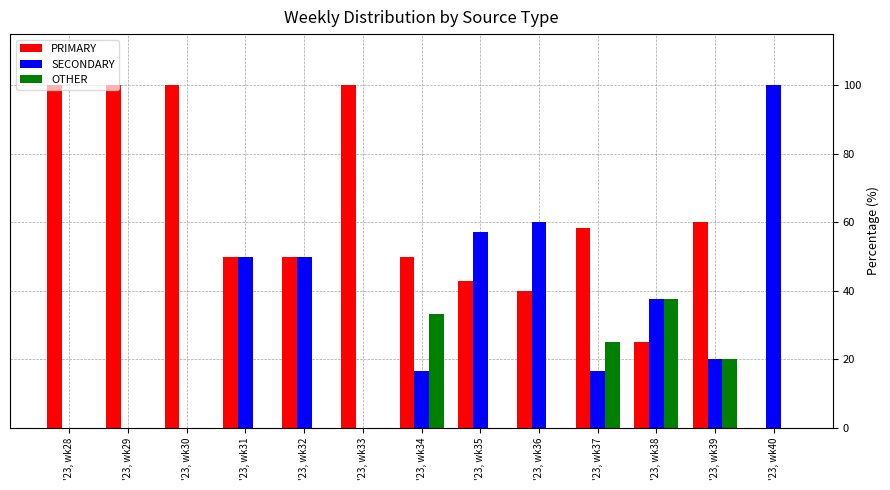

What is the highest value of the SECONDARY series?

100.0